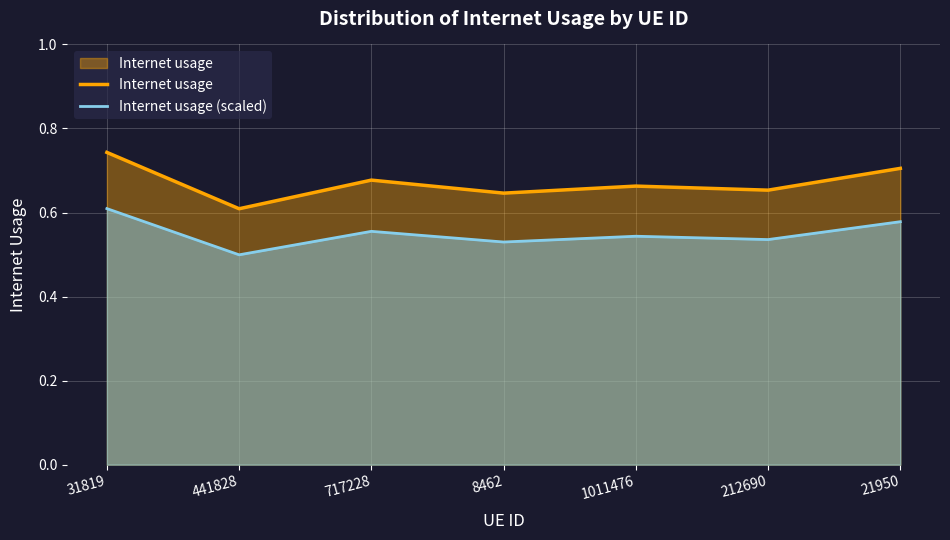

List the series in order of their peak value, lowest first.

Internet usage (scaled), Internet usage